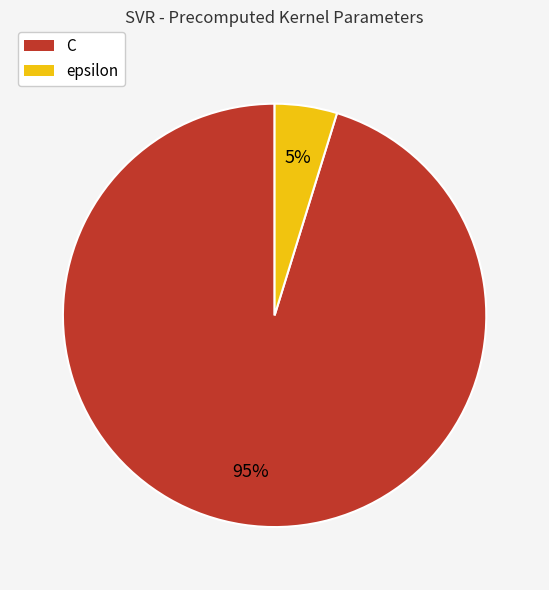

Rank the categories by value from highest to lowest.

C, epsilon